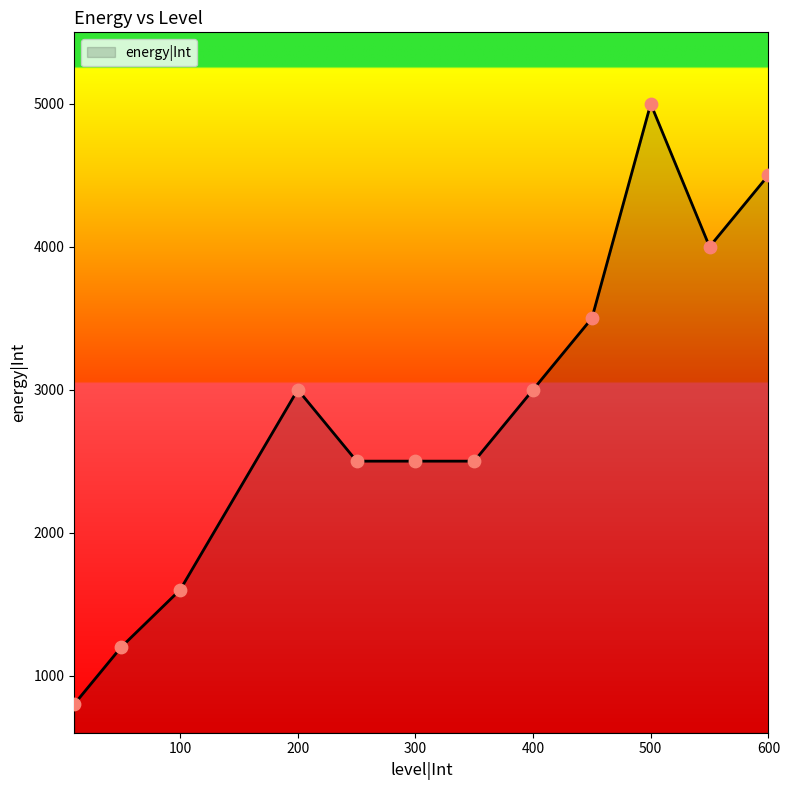

What is the greatest value displayed?

5000